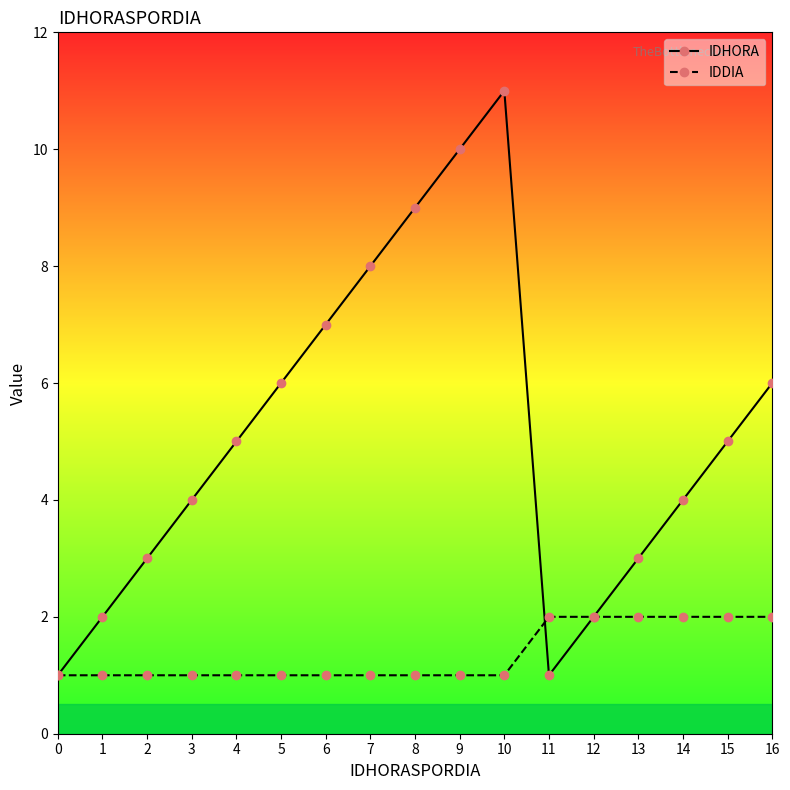

Which series has the widest spread of values?

IDHORA